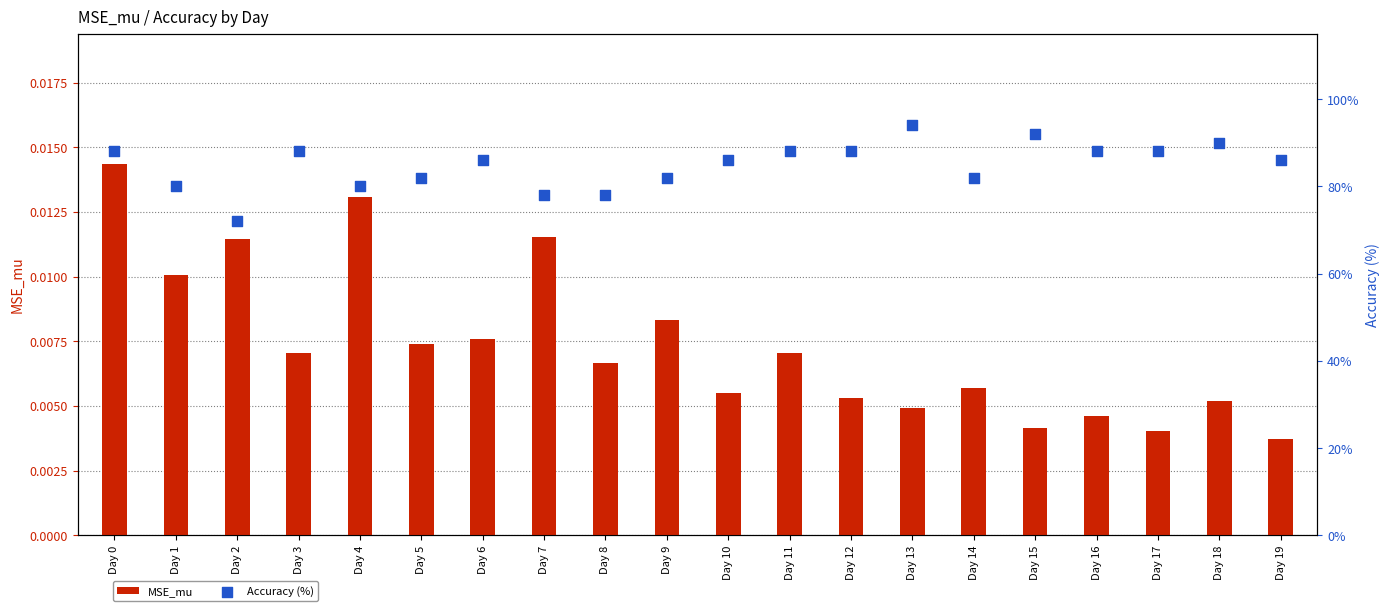

Which series has the widest spread of Y values?

Accuracy (%)